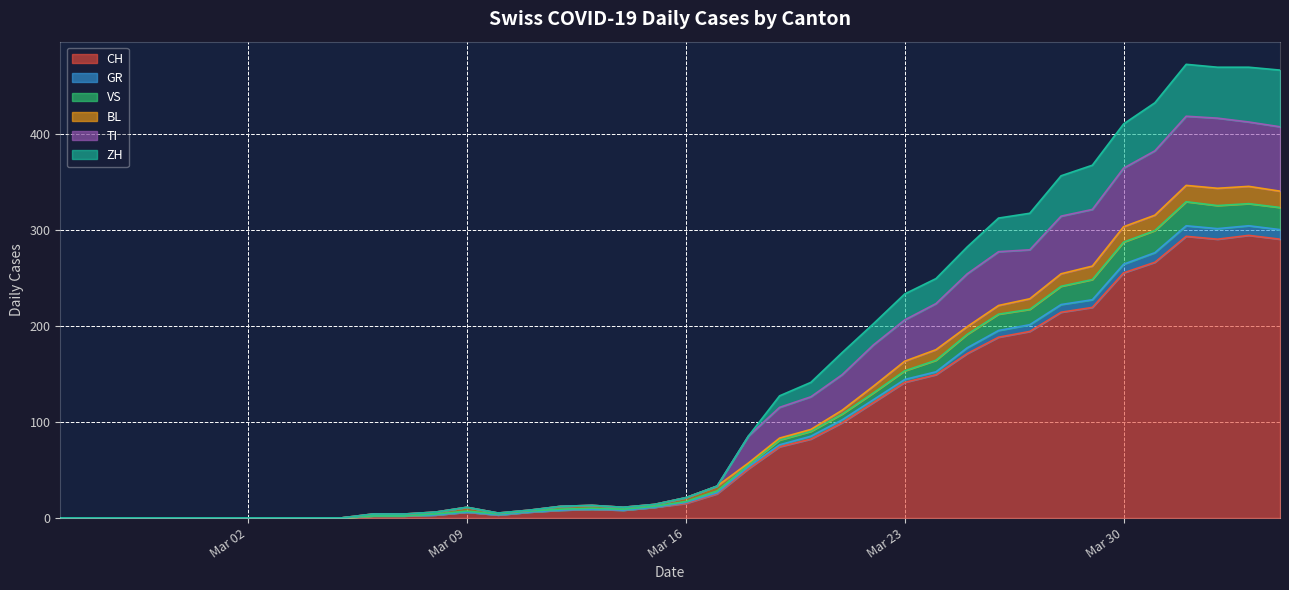

What is the highest value of the CH series?

294